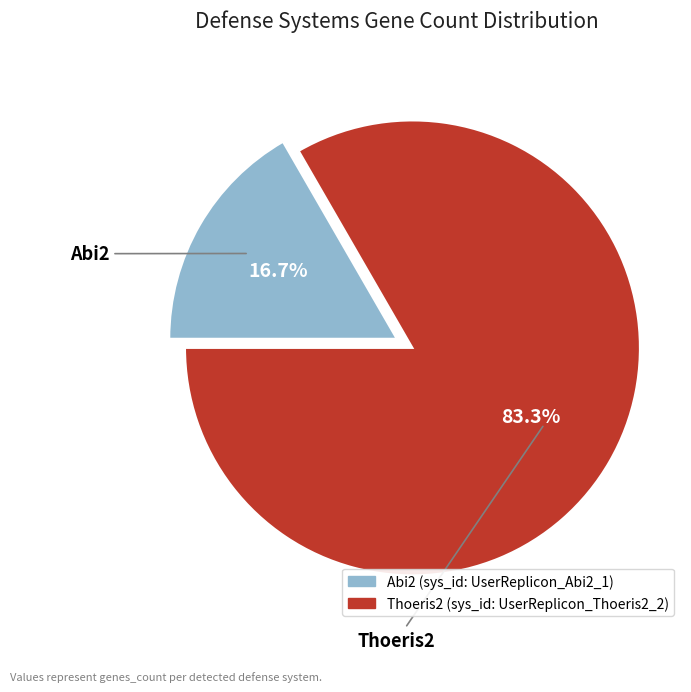

Which category accounts for the majority?

Thoeris2